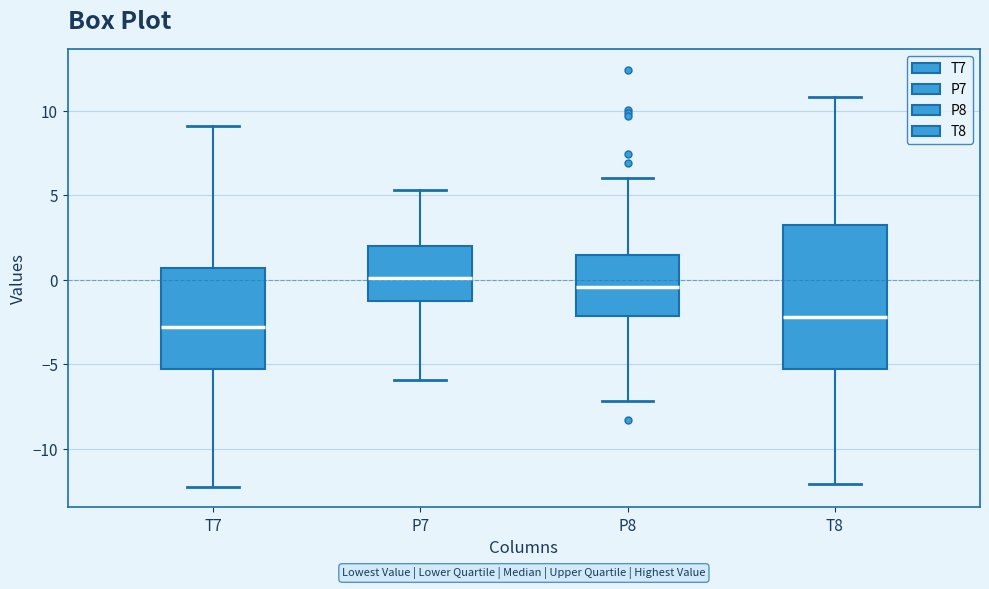

Reading left to right, transcribe this box plot: for each box, give where its median line is, the range the box spans, and where its two whiskers end, as read against the y-axis. The values are not printed on the chart, so give them approximately, as read against the axis.

T7: median -3.0, box -5.5 to 0.5, whiskers -12.0 to 9.0
P7: median 0.0, box -1.5 to 2.0, whiskers -6.0 to 5.5
P8: median -0.5, box -2.0 to 1.5, whiskers -7.0 to 6.0
T8: median -2.0, box -5.5 to 3.5, whiskers -12.0 to 11.0